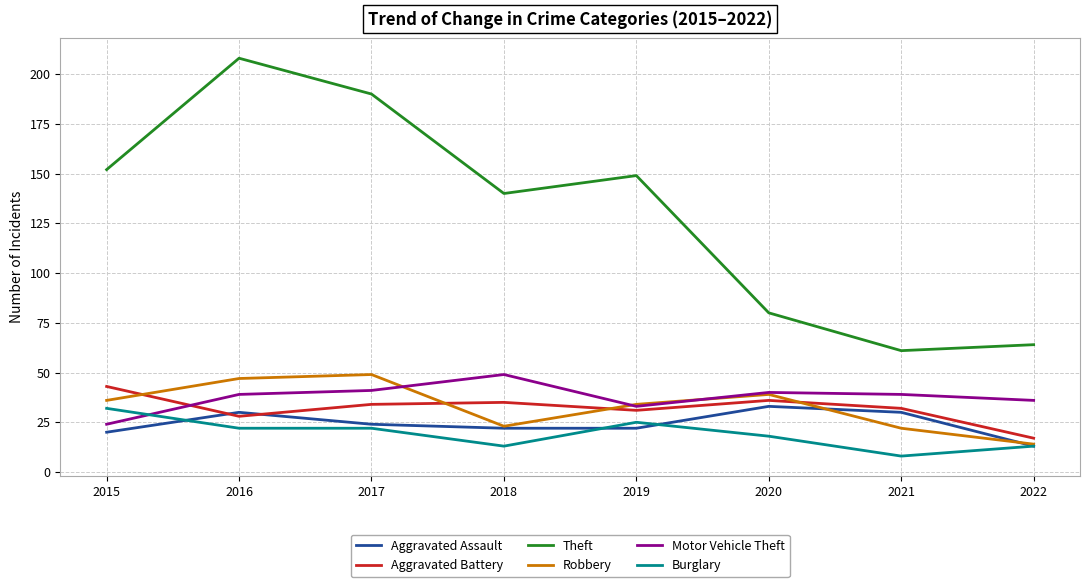

What are all the series names shown in the legend?

Aggravated Assault, Aggravated Battery, Theft, Robbery, Motor Vehicle Theft, Burglary